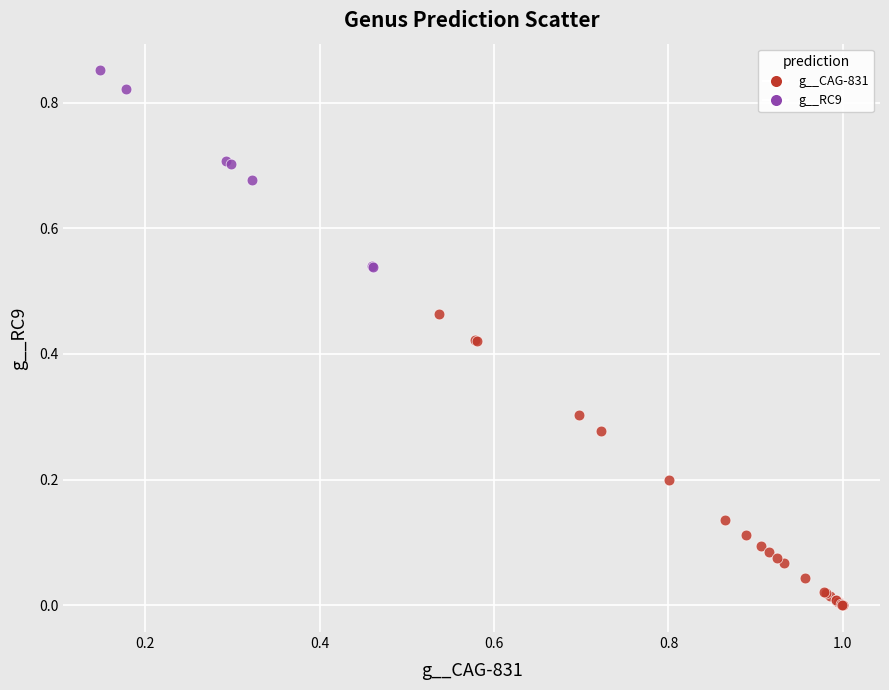

Which series contains the highest Y value?

g__RC9